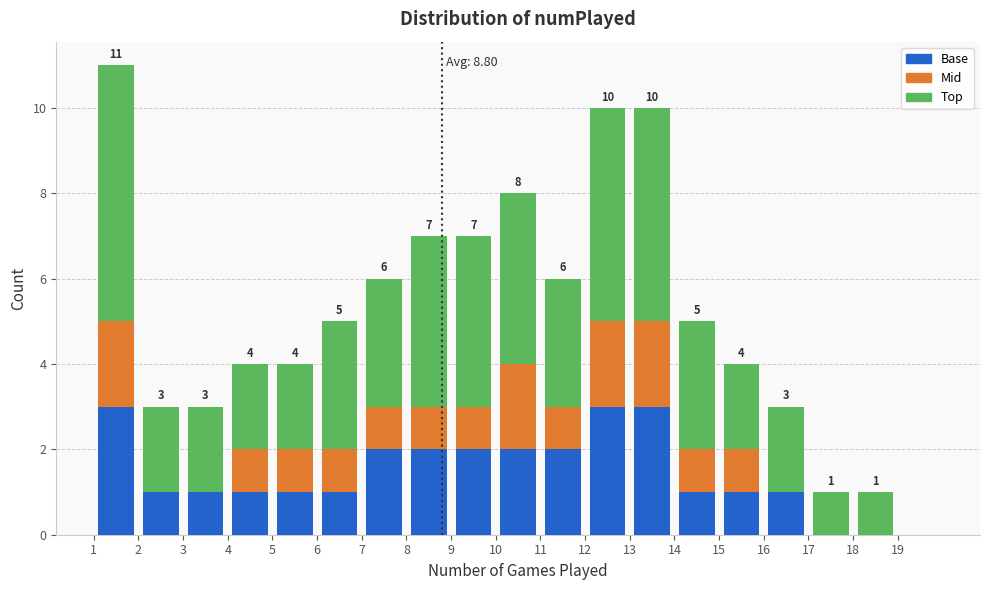

Which range on the x-axis has the tallest stacked bar (by total height)?

1 to 2